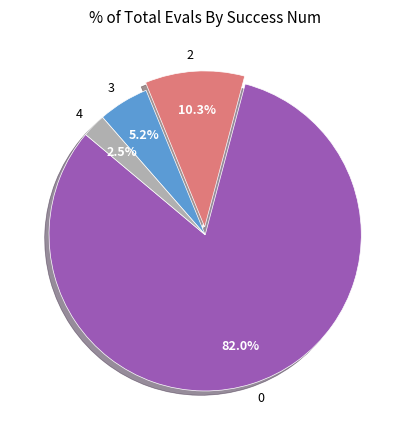

Is there any slice that represents more than half of the pie?

Yes